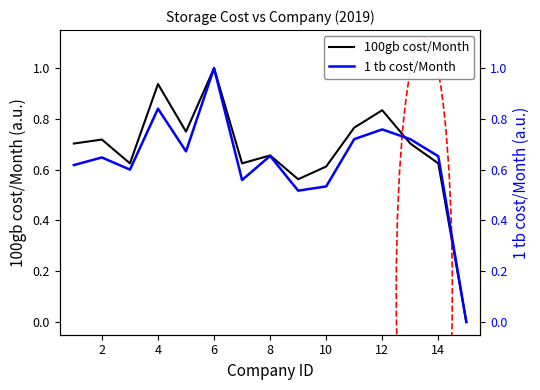

What are all the series names shown in the legend?

100gb cost/Month, 1 tb cost/Month